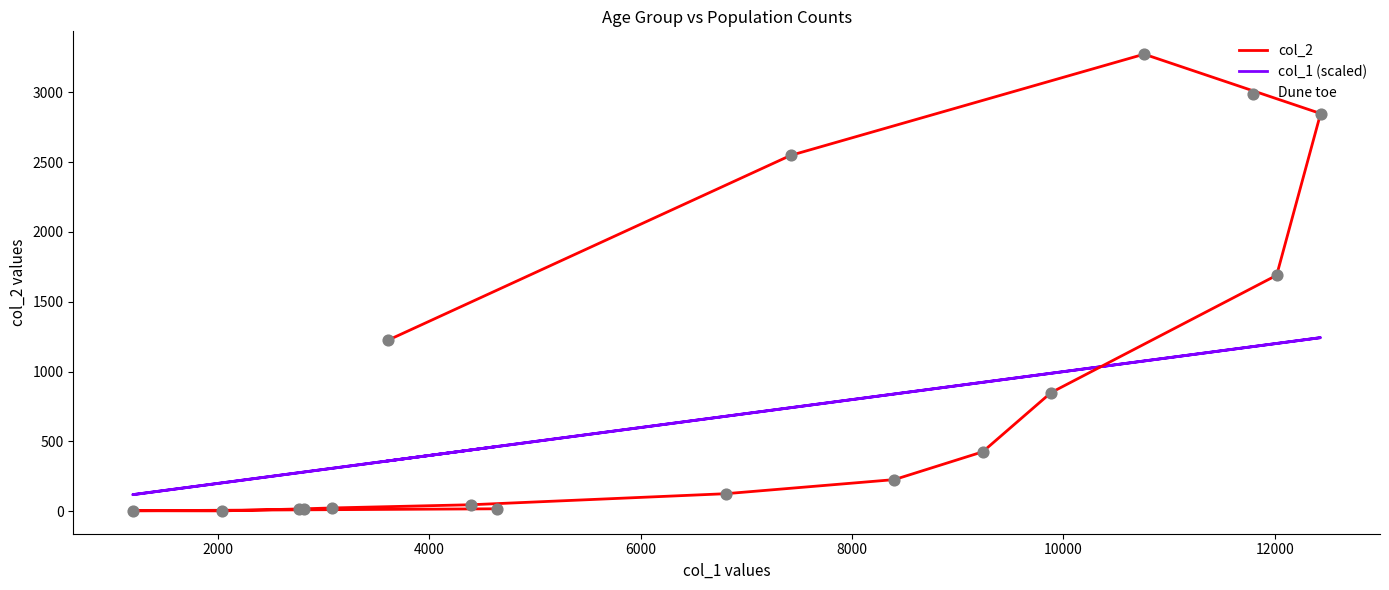

Which series contains the lowest Y value?

col_2